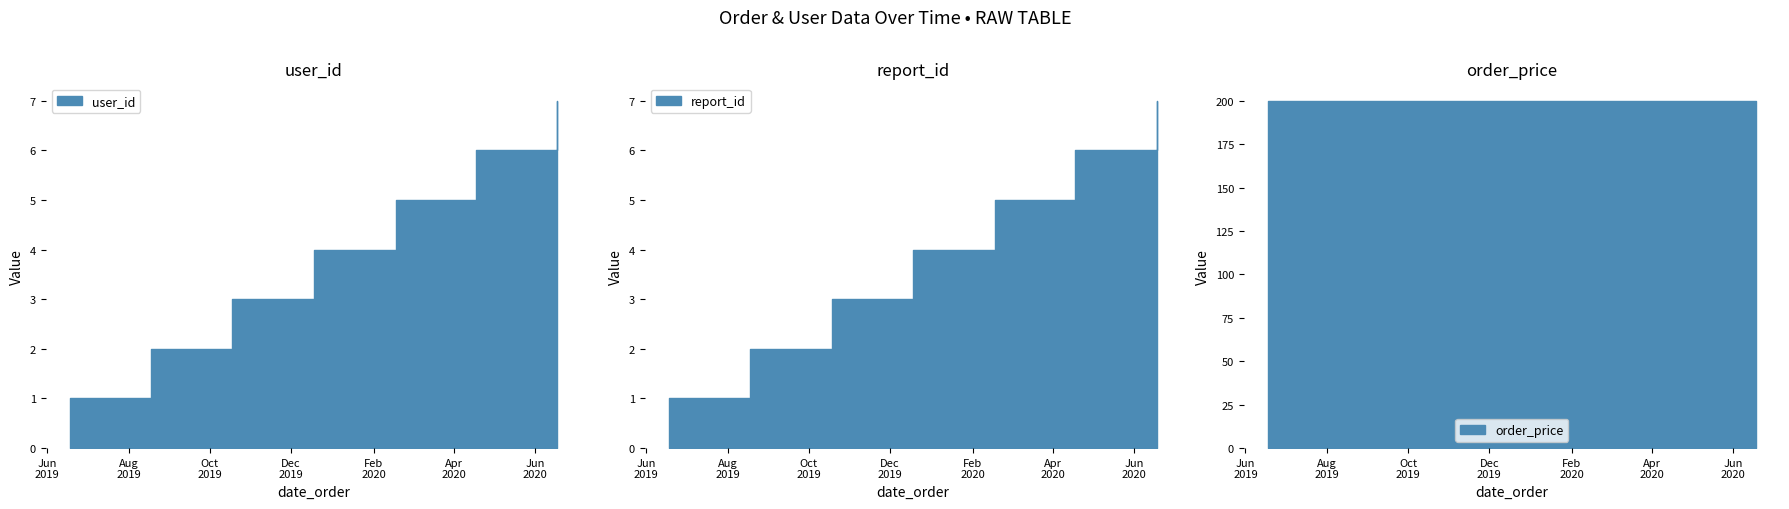

How many user_id values are between 2 and 5?

8